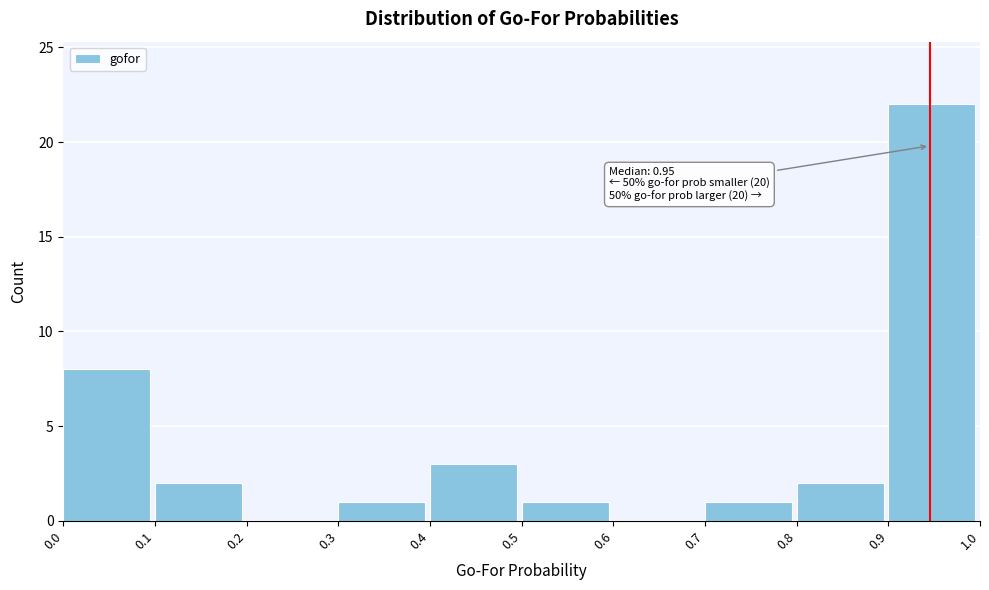

Which range on the x-axis has the tallest bar?

0.9 to 1.0